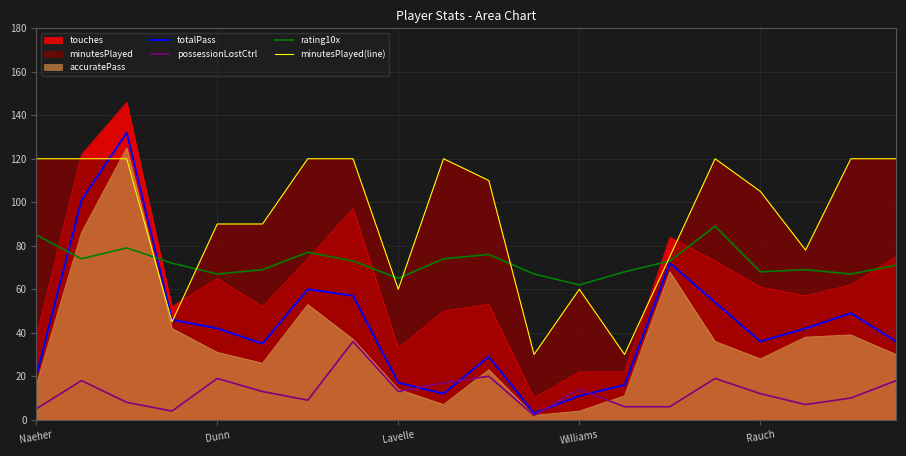

What is the label of the 18th point from the right?

Lavelle